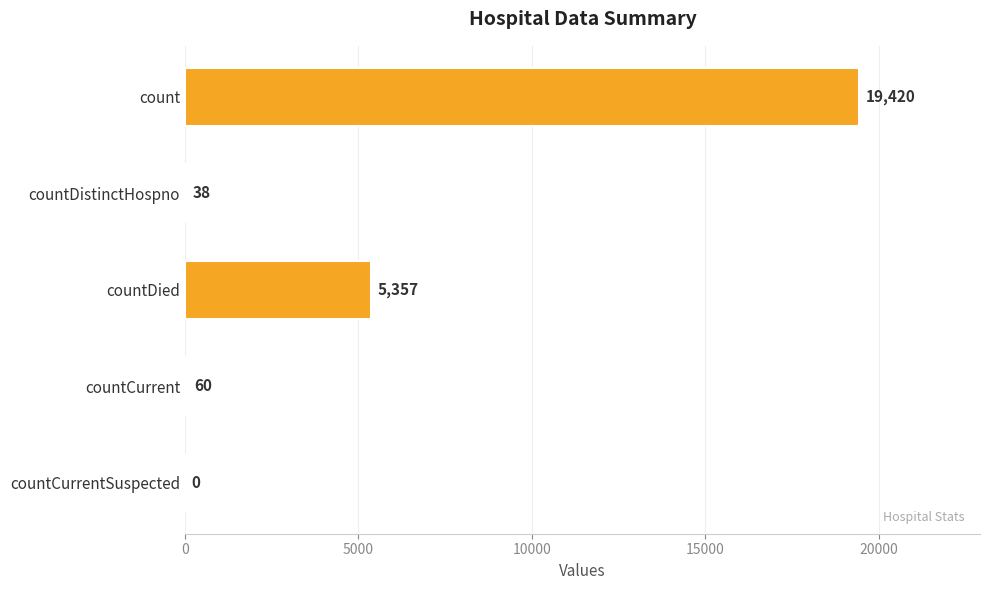

Are the bars grouped side by side (vs. stacked)?

No